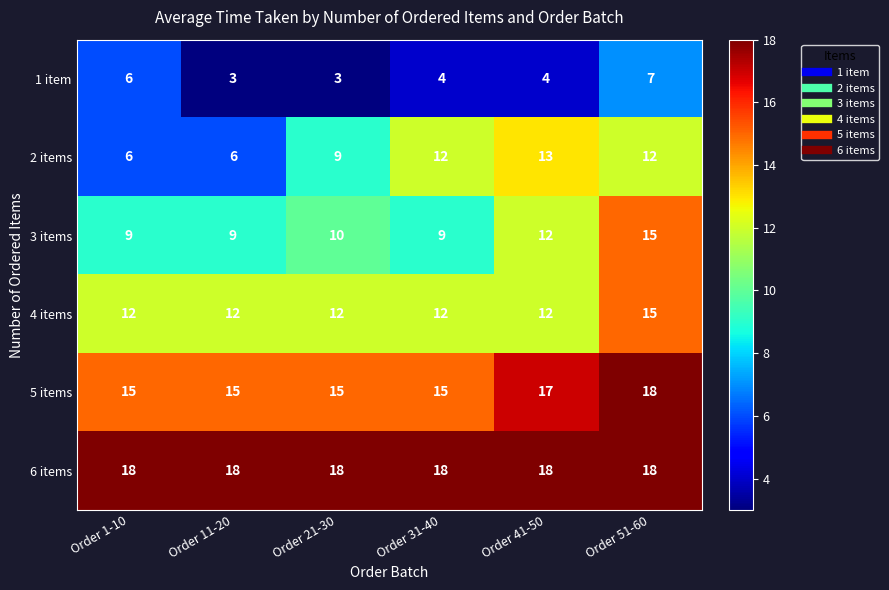

What is the average value of the 3 items series?

11